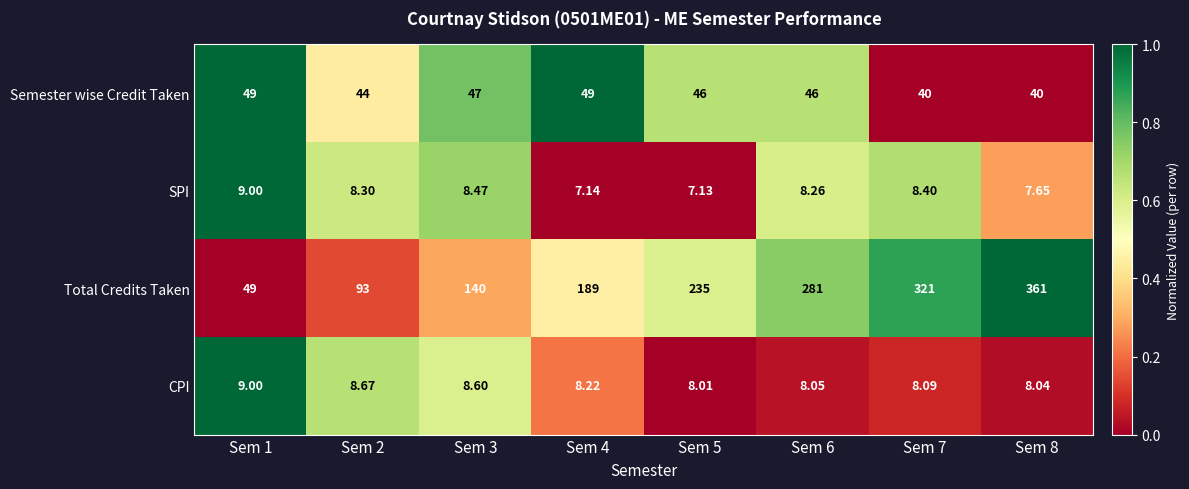

Which series changed the most between Sem 6 and Sem 7?

Total Credits Taken